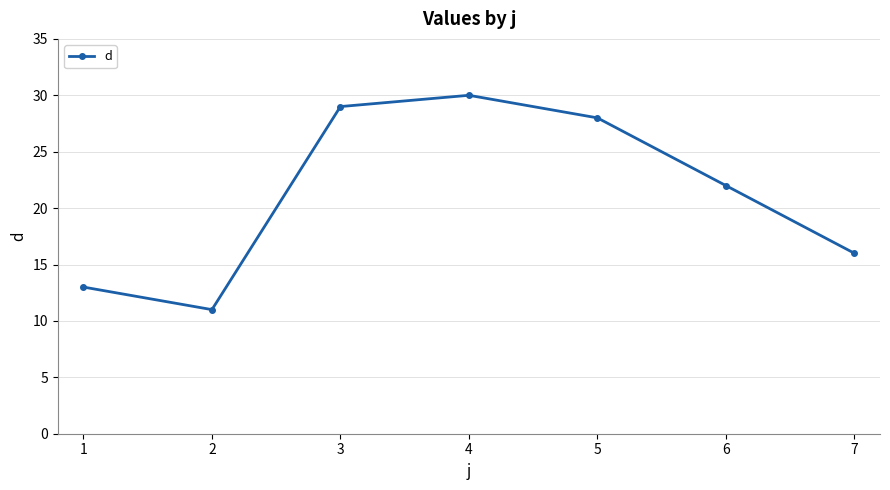

How many values are below 22?

3